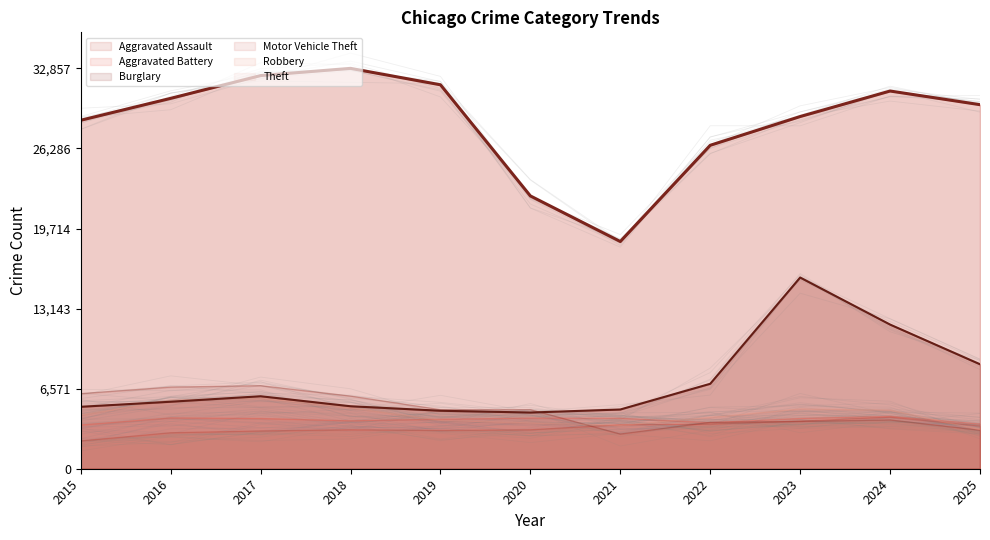

Which series changed the most between 2015 and 2016?

Theft